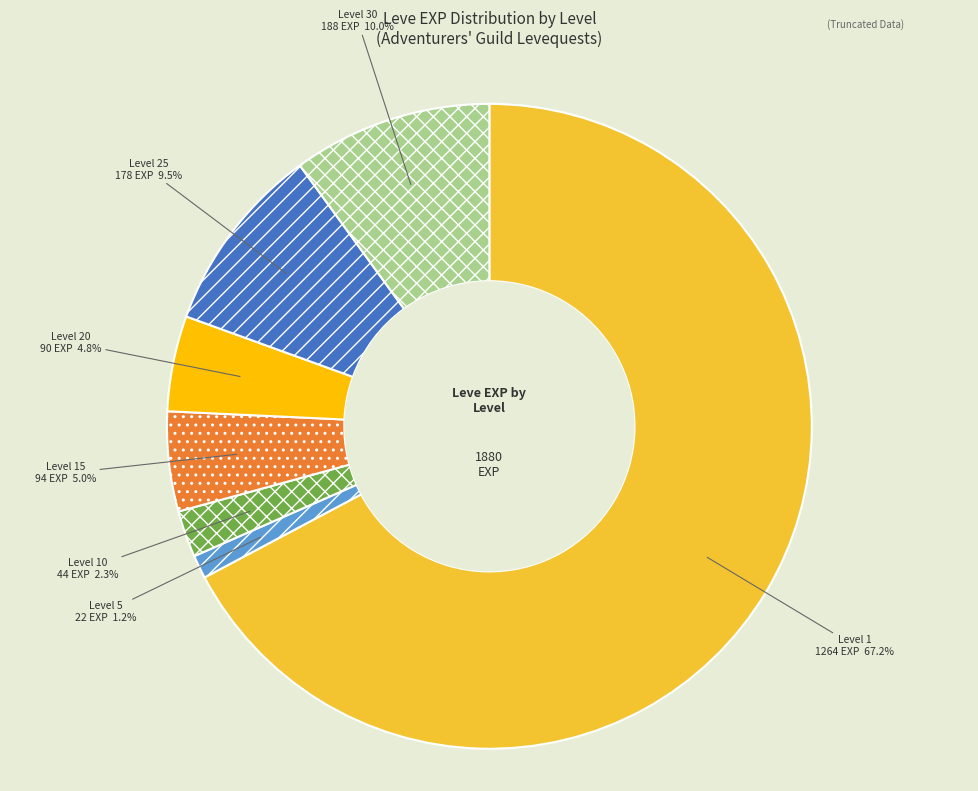

What portion of the pie excludes Level 5?

98.8%